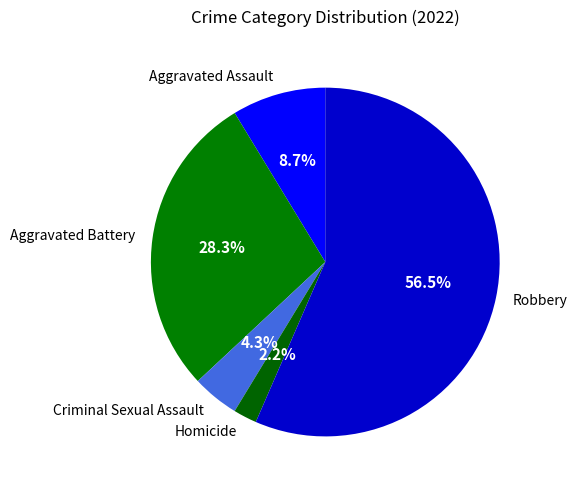

Which slice is the largest?

Robbery